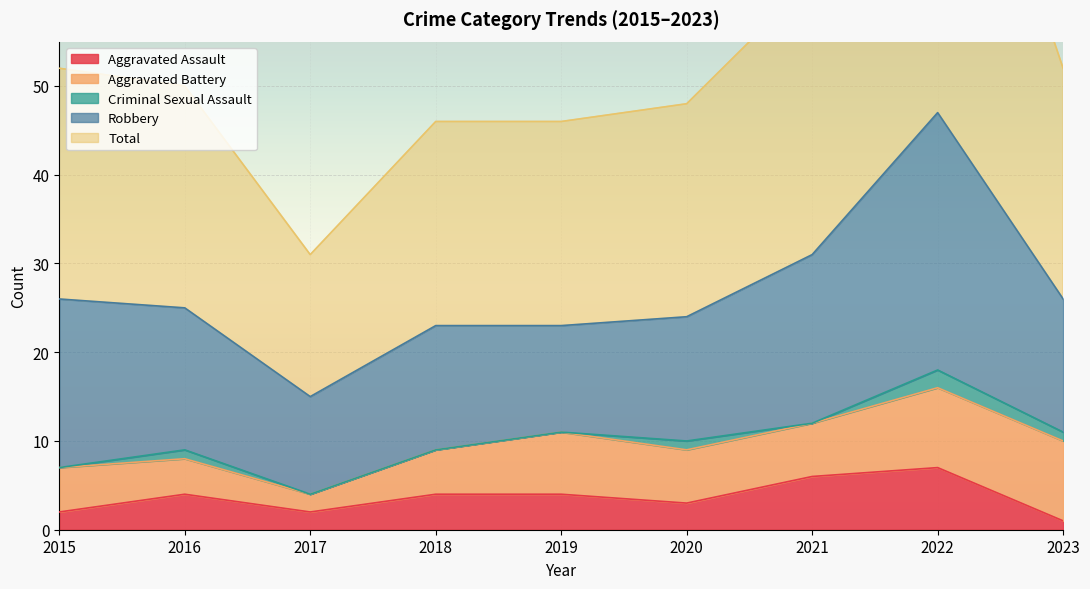

At which category does Total reach its first local valley?

2017